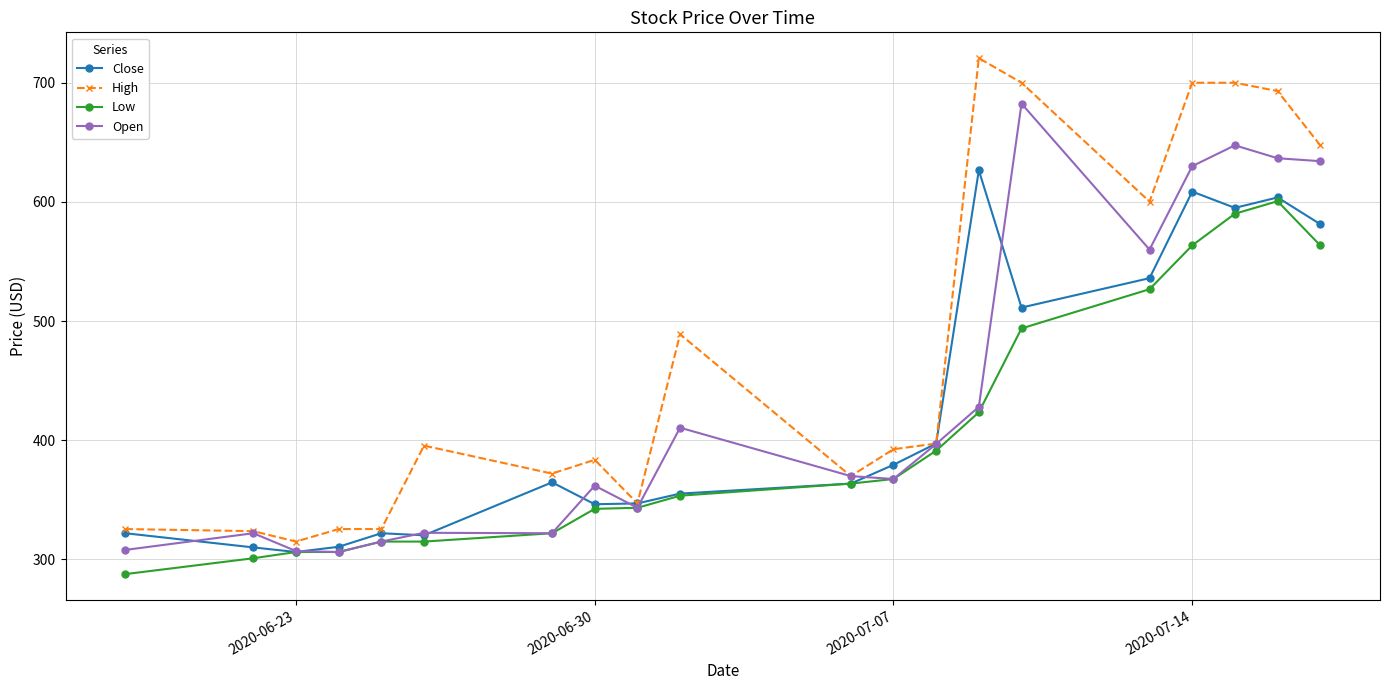

True or false: Low has more than 0 interior local peaks.

True